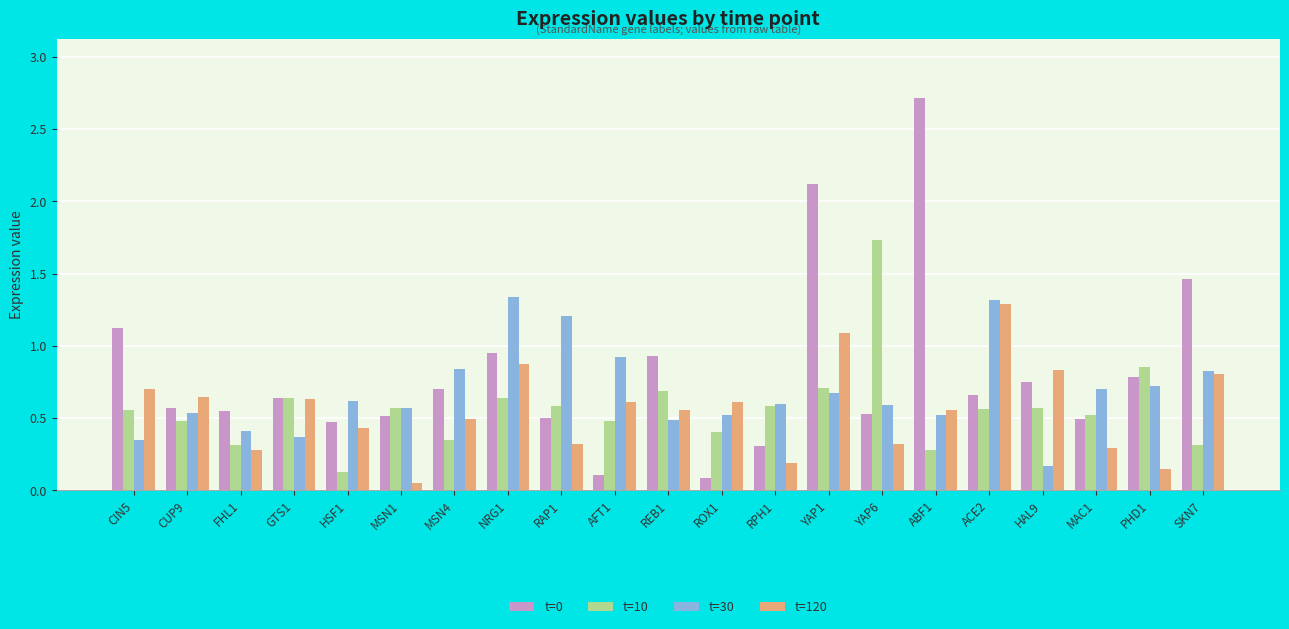

What is the difference between the highest and lowest values at YAP6?

1.4